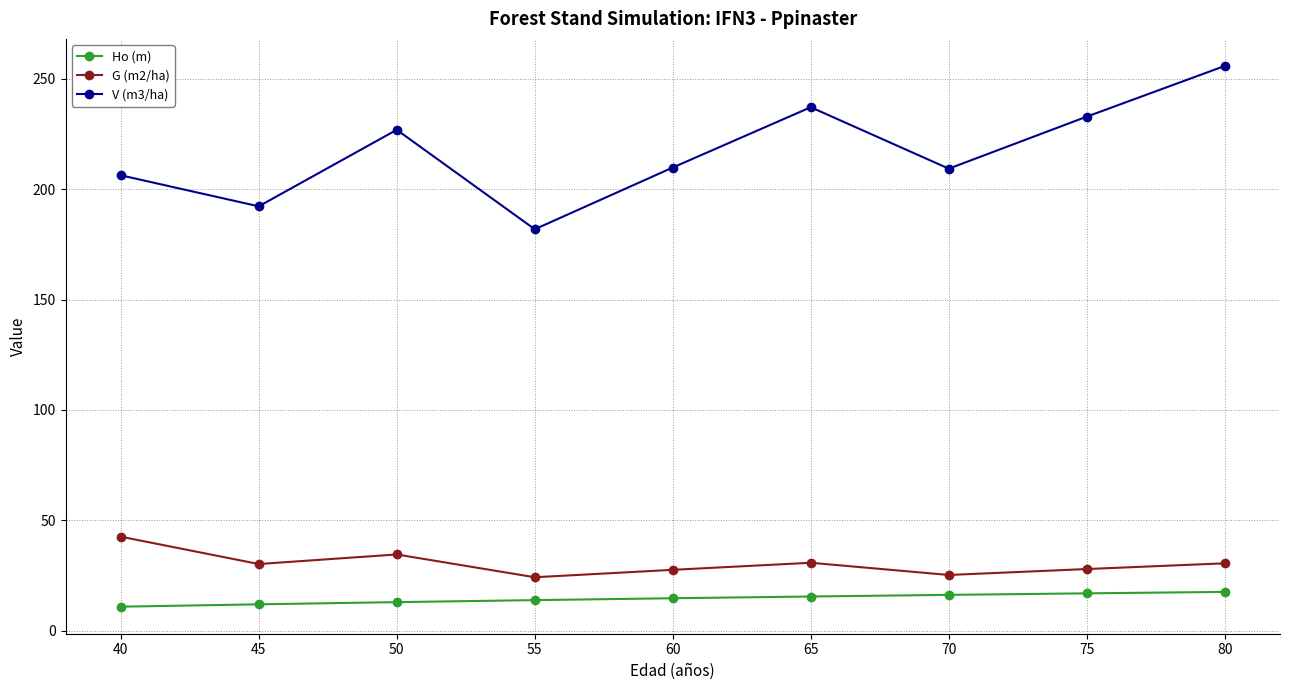

Which category has the highest value in the G (m2/ha) series?

40